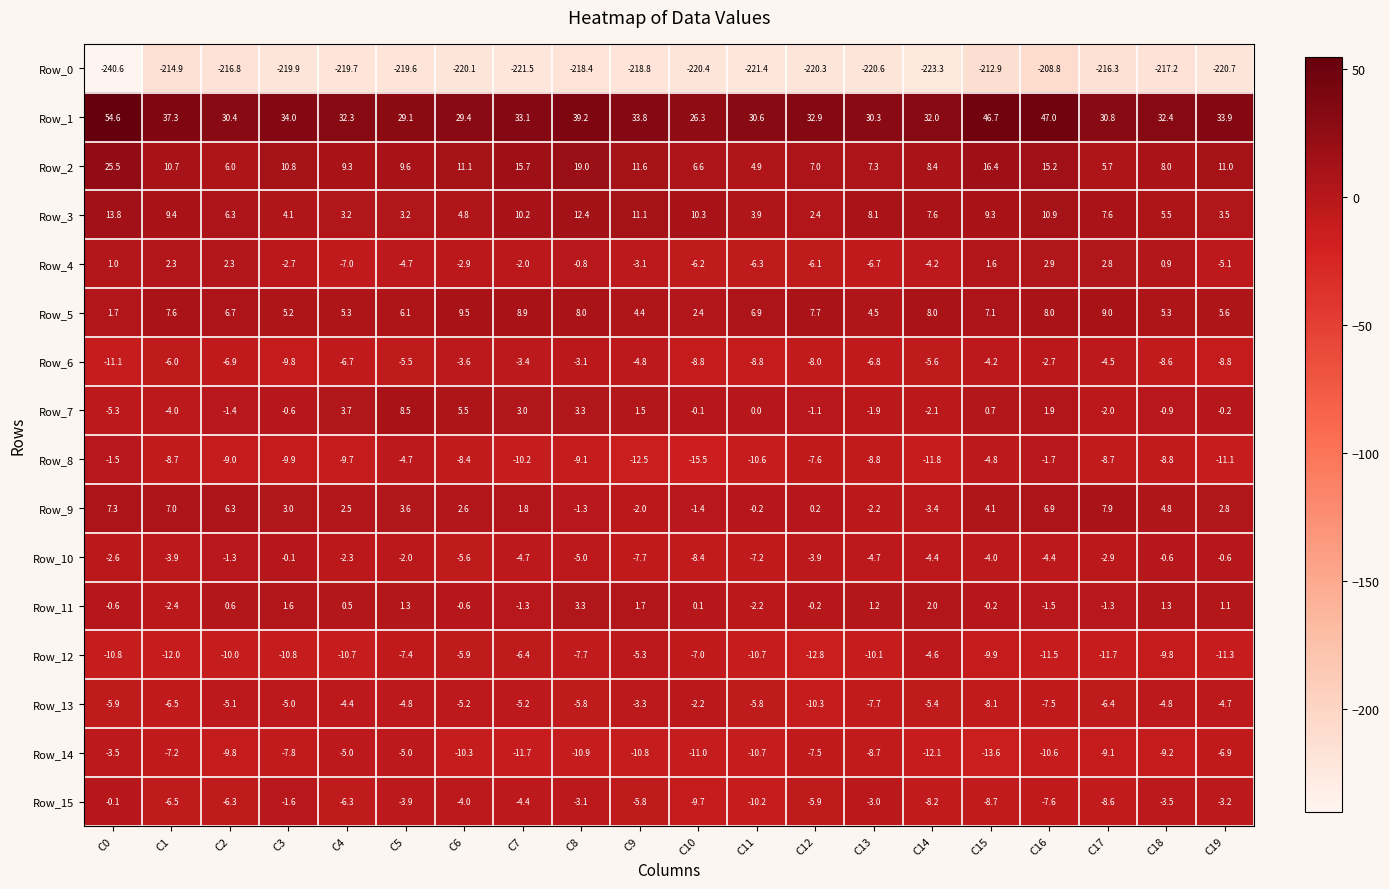

Count the number of categories in the chart.

20